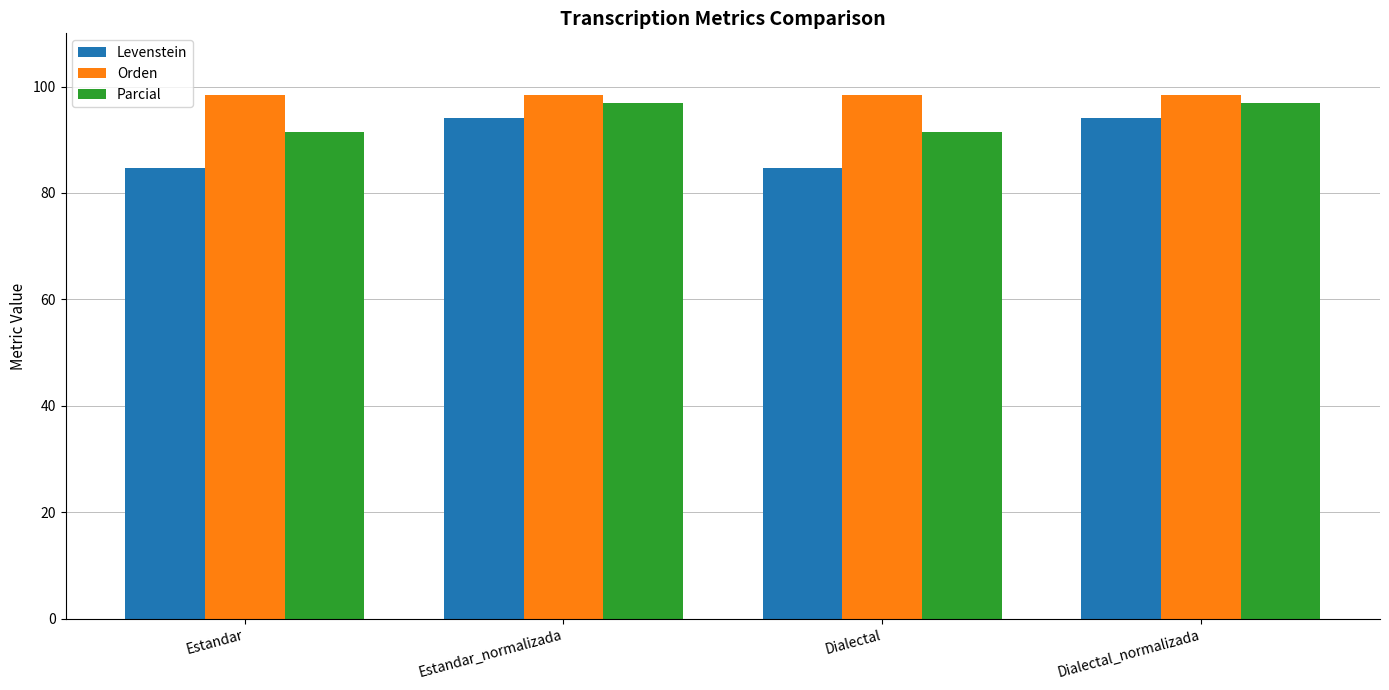

Is the value of Levenstein at Estandar_normalizada greater than the value of Parcial at Estandar_normalizada?

No